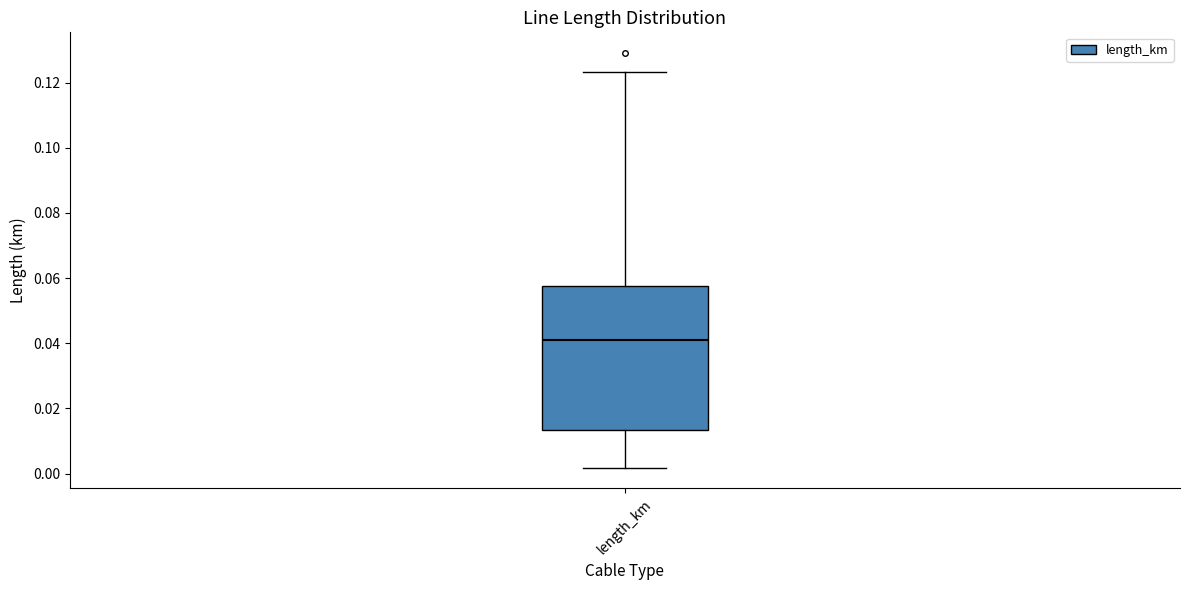

Where is the lower edge of the box for length_km on the y-axis? The values are not printed on the chart, so give them approximately, as read against the axis.

0.014